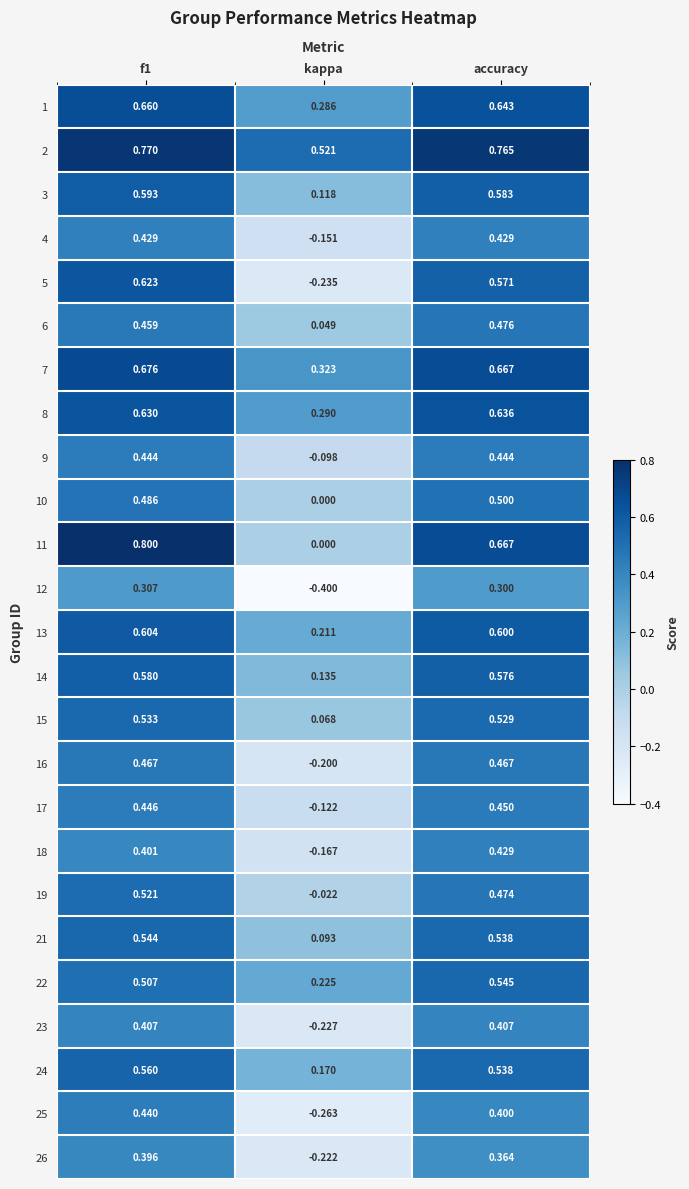

At which label is 10 closest to 0?

kappa